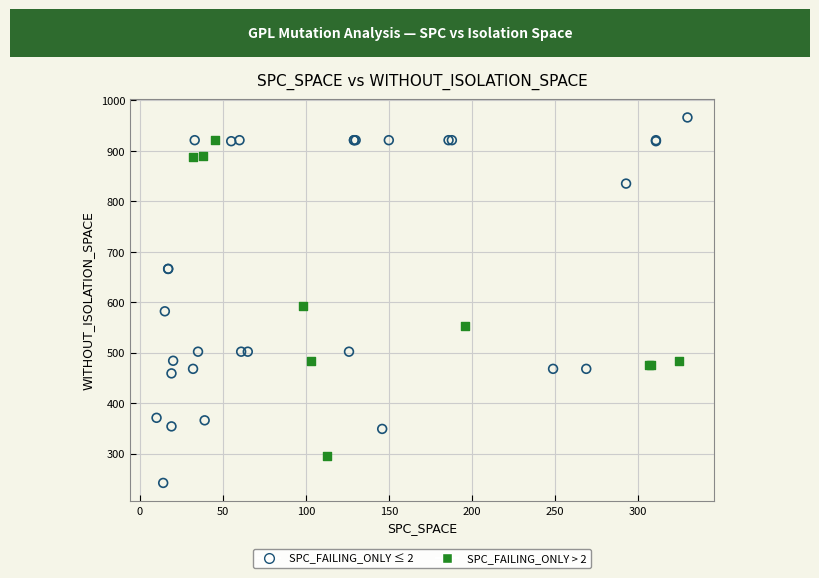

Which series contains the highest Y value?

SPC_FAILING_ONLY ≤ 2